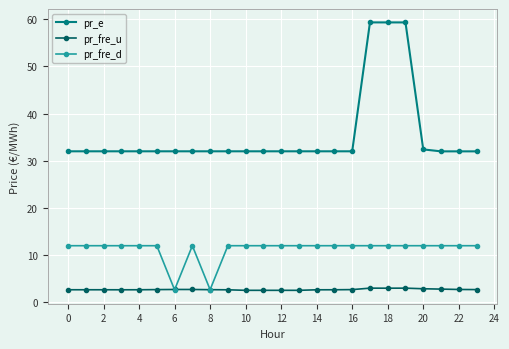

What is the value of the pr_e point at the 22nd from the left?

32.0